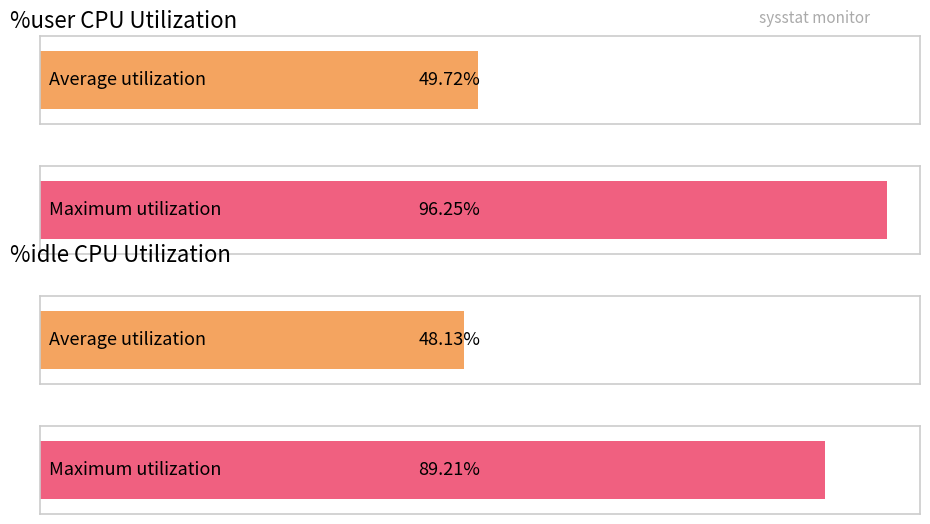

What is the average value of the %user series?

49.7